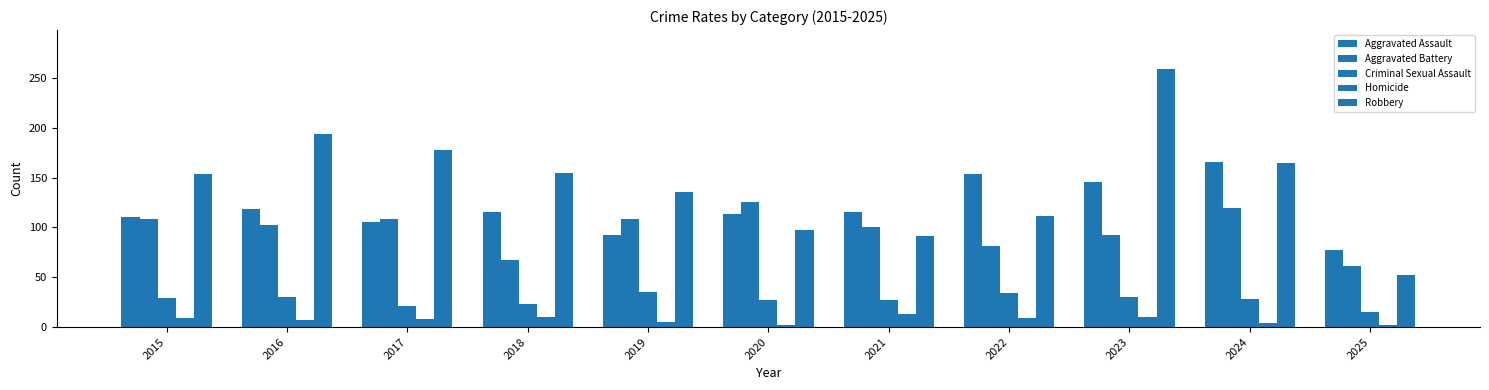

List the series in order of their peak value, highest first.

Robbery, Aggravated Assault, Aggravated Battery, Criminal Sexual Assault, Homicide